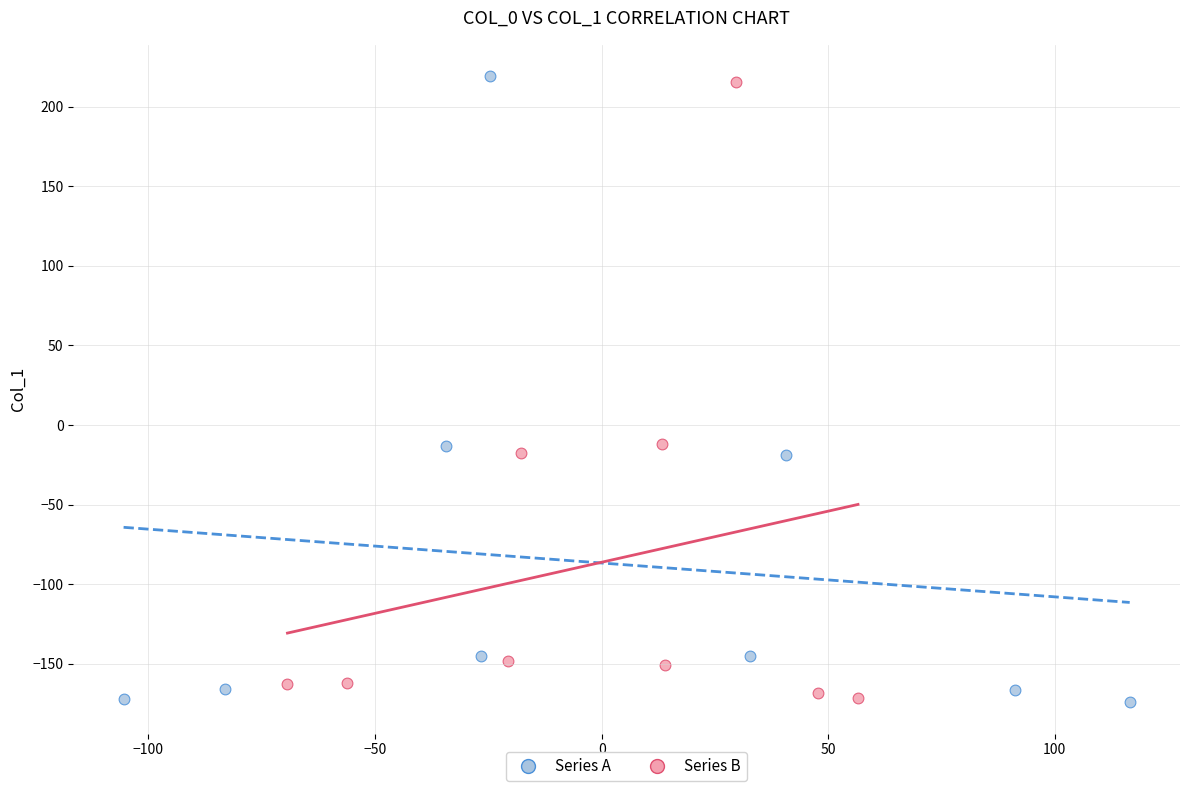

Which series has the widest spread of Y values?

Series A